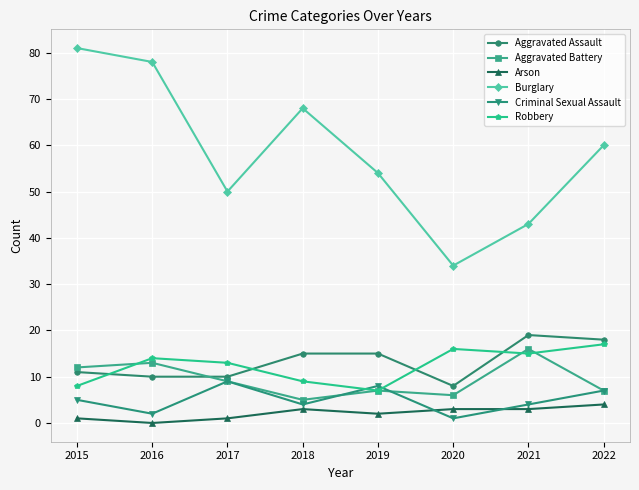

How many interior local valleys does the Burglary series have?

2